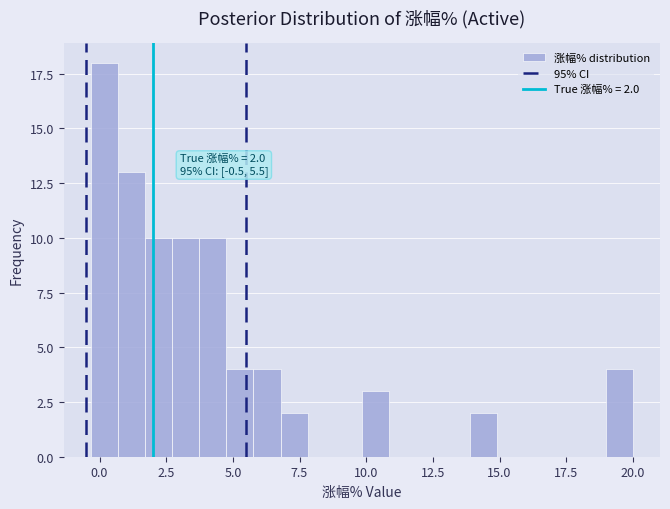

Around what value on the x-axis is the tallest bar? Give the approximate position of its centre, as read against the axis.

0.0